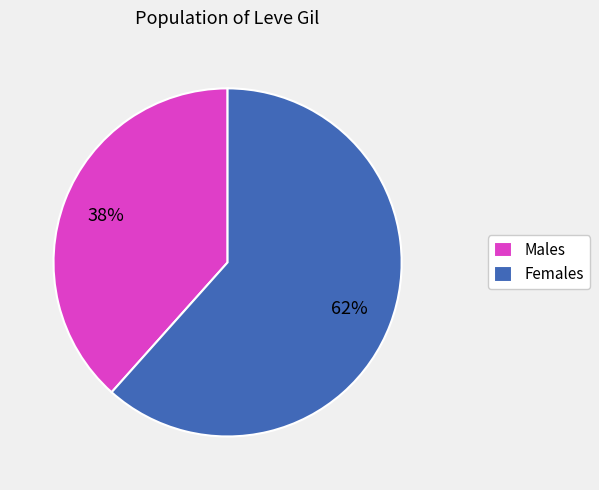

Is there a majority slice in this chart?

Yes